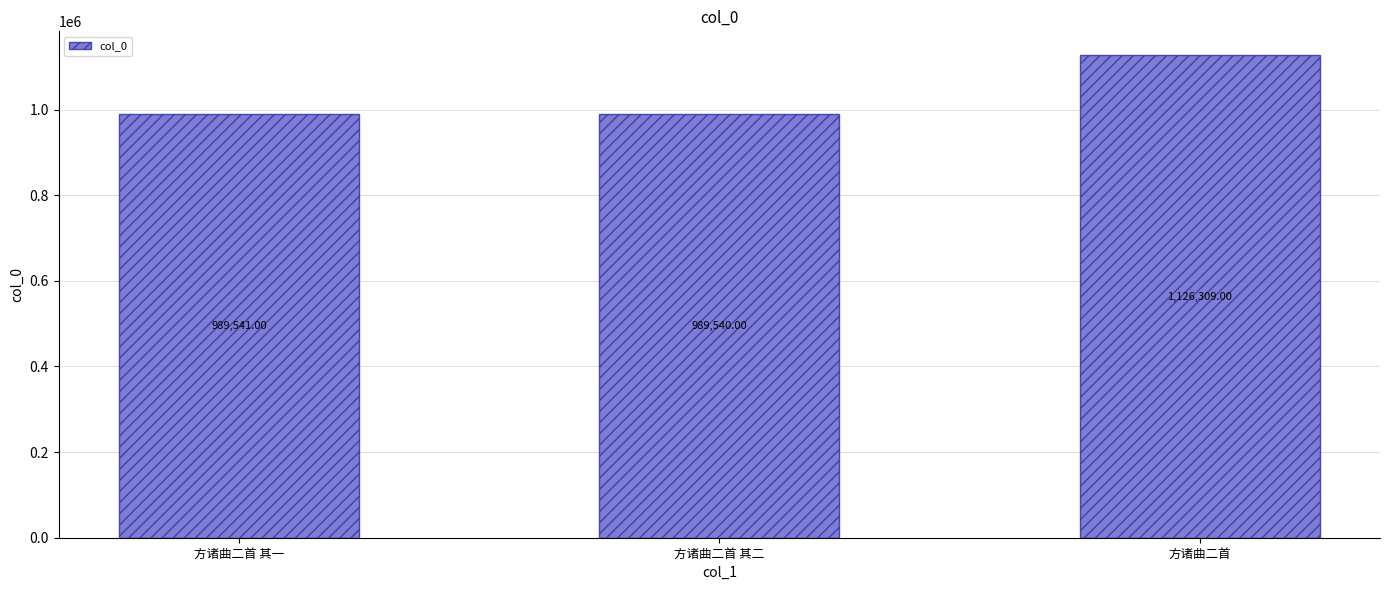

What position from the left is 方诸曲二首?

3